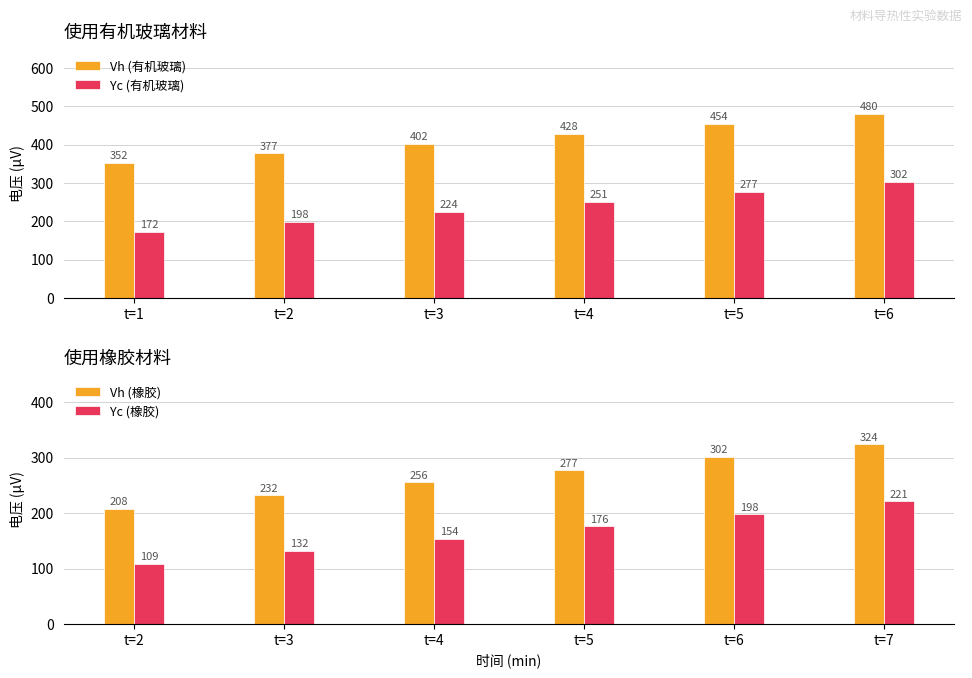

Rank the categories by Vh (有机玻璃) value from highest to lowest.

t=6, t=5, t=4, t=3, t=2, t=1